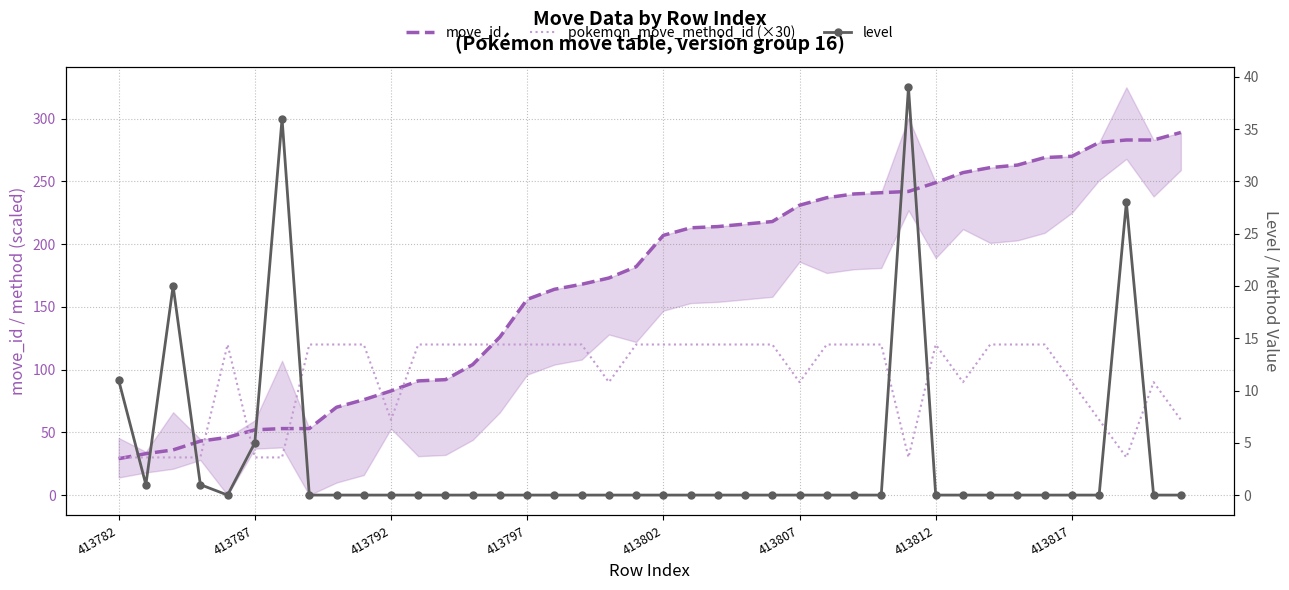

List the series in order of their peak value, lowest first.

level, pokemon_move_method_id (×30), move_id